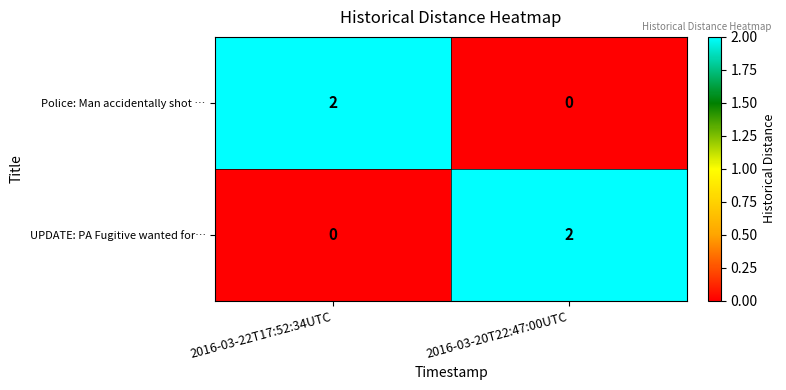

At 2016-03-22T17:52:34UTC, list the series in order from largest to smallest.

Police: Man accidentally shot …, UPDATE: PA Fugitive wanted for…